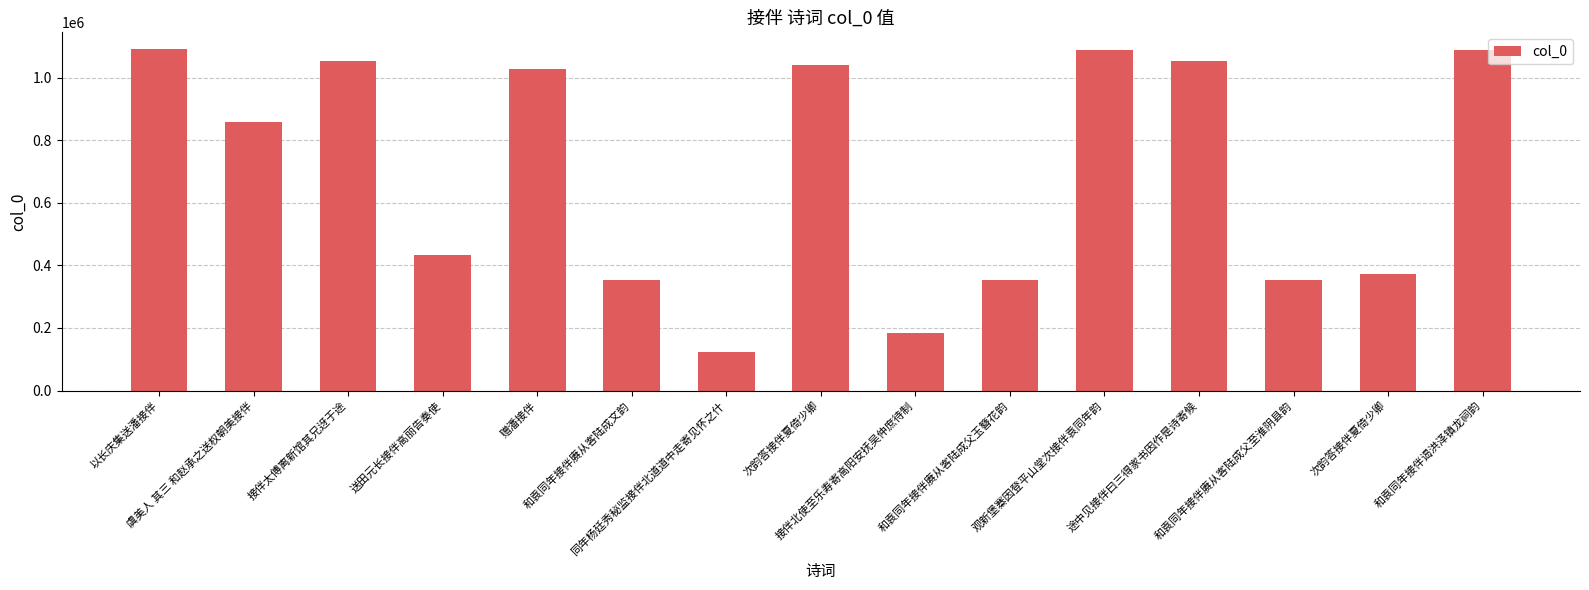

What is the smallest value displayed?

123178